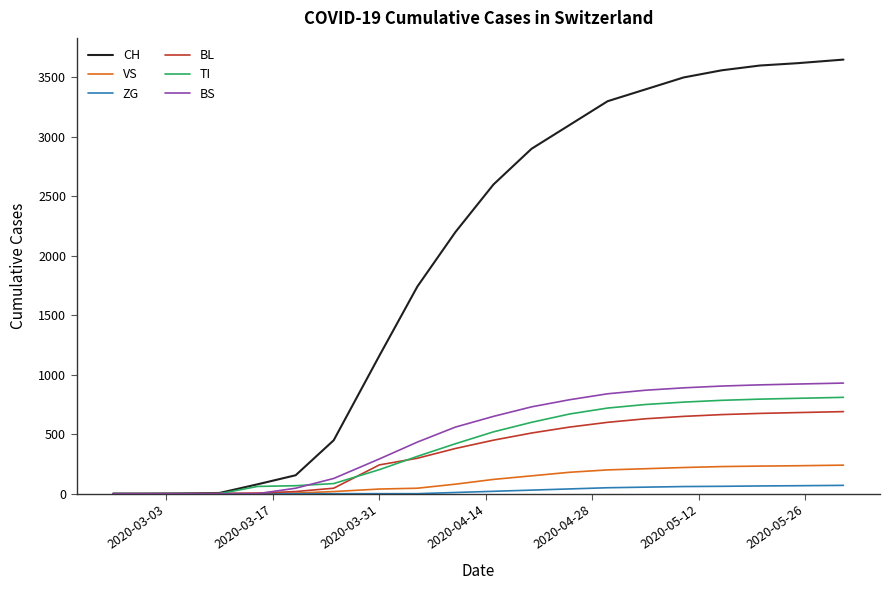

What is the highest value of the TI series?

810